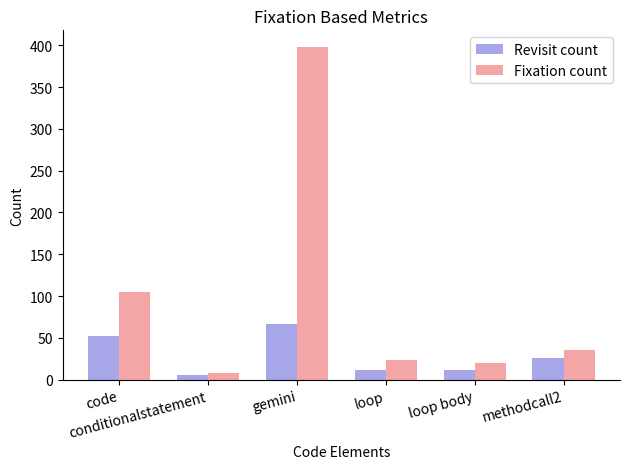

What is the difference between the maximum and minimum values in the Fixation count series?

390